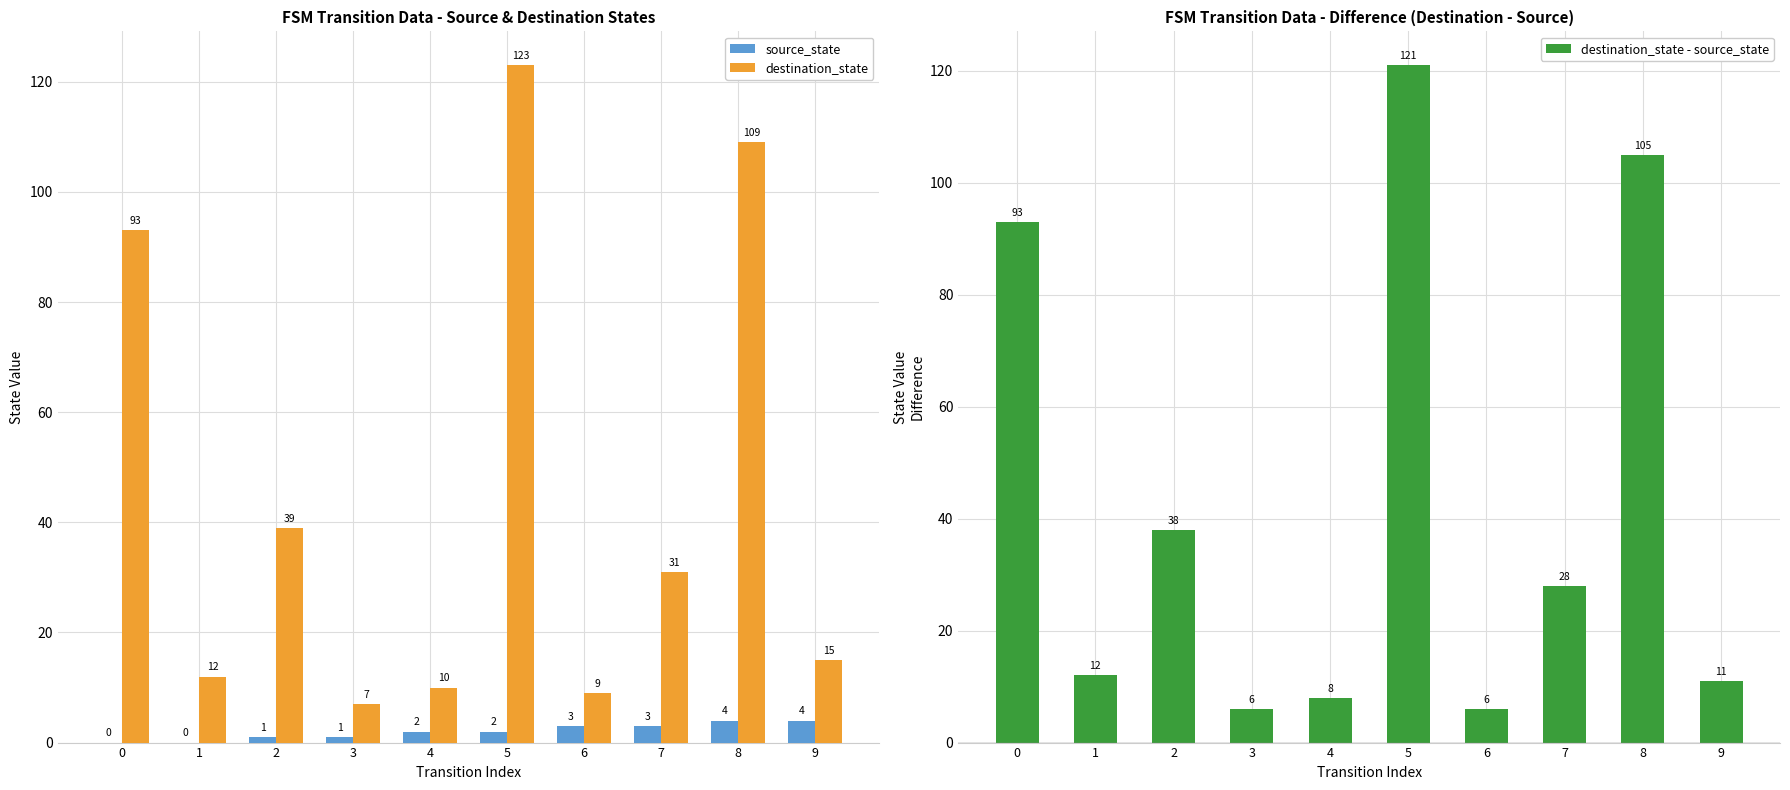

What is the total value across all series at 2?

78